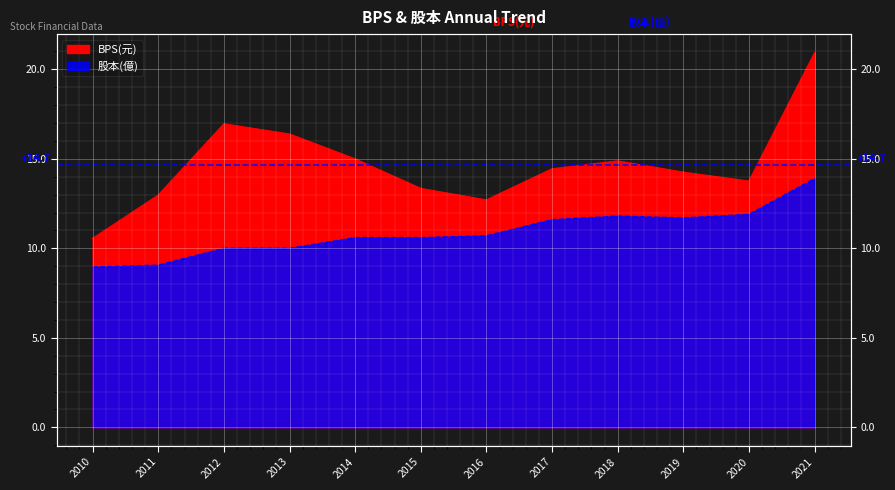

What is the average value of the 股本 series?

10.9